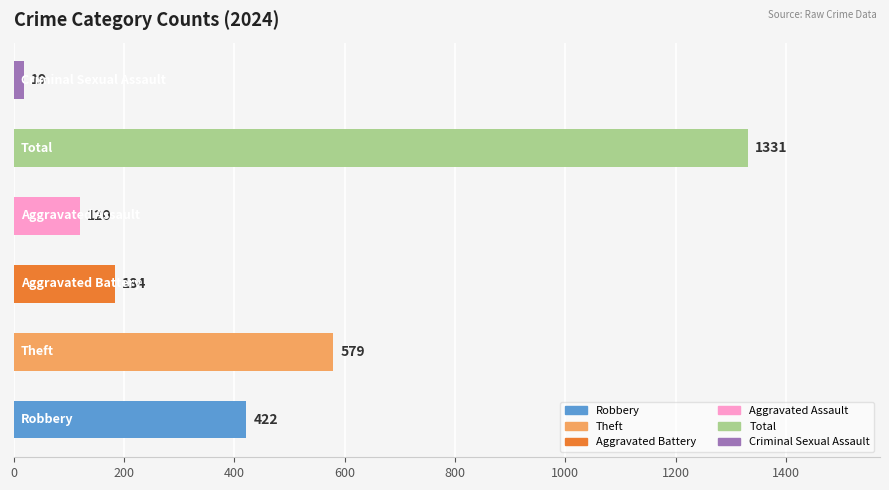

Does the chart contain any negative values?

No